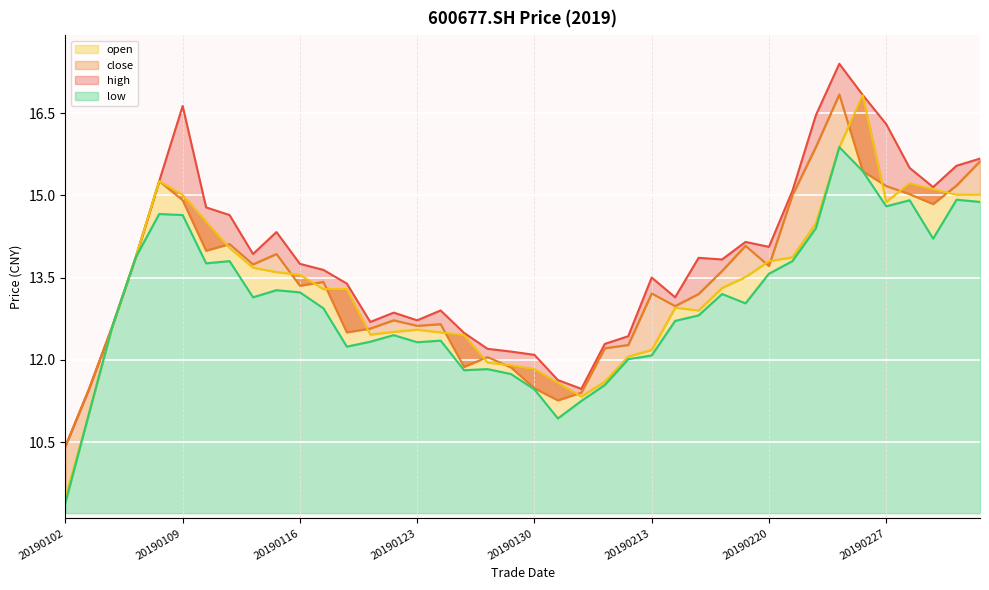

At which category is the sum across all series the highest?

20190225